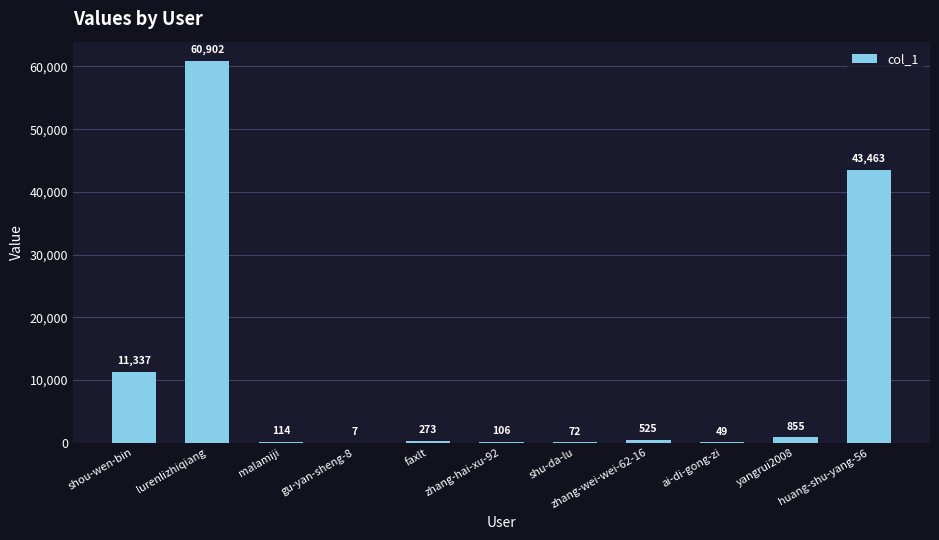

What is the sum of all values?

117703